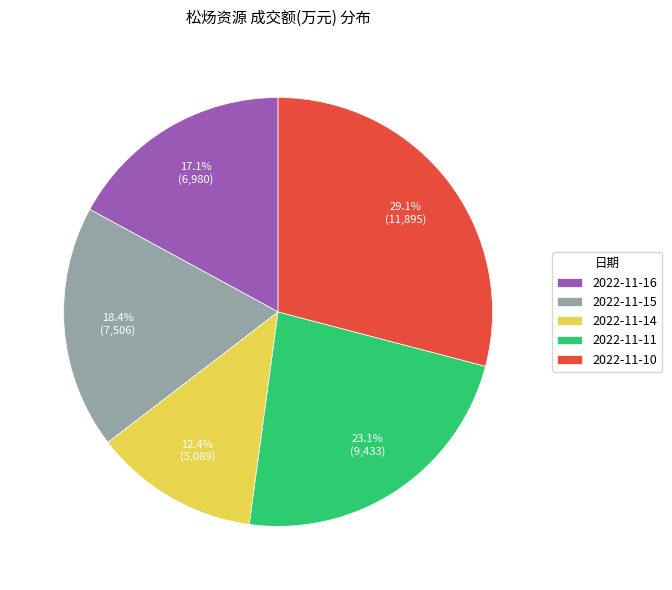

Rank the categories by value from highest to lowest.

2022-11-10, 2022-11-11, 2022-11-15, 2022-11-16, 2022-11-14